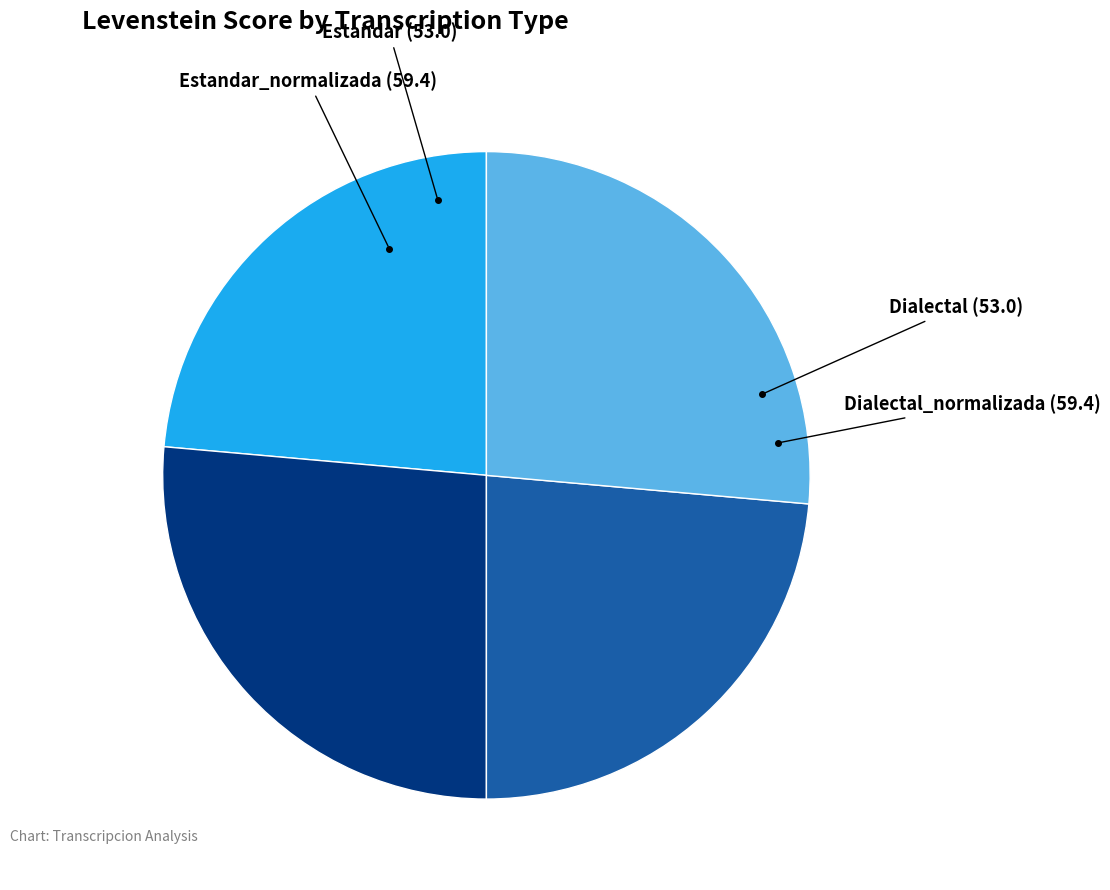

Does any single category account for the majority?

No